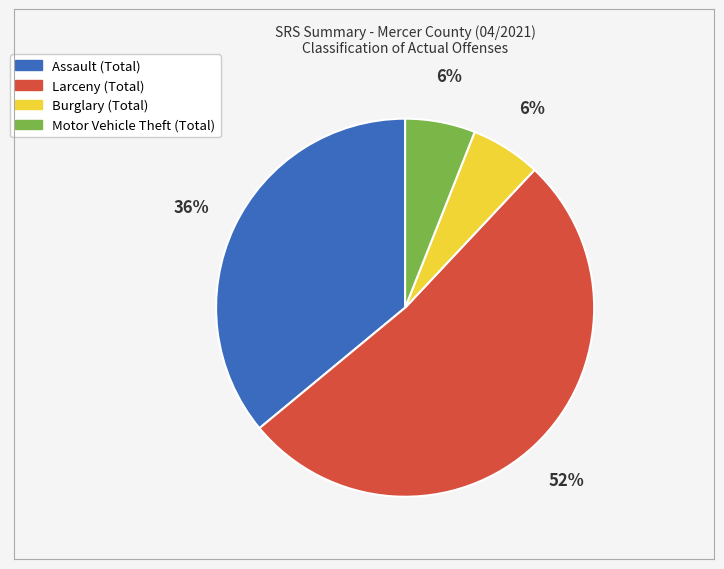

True or false: Larceny (Total) accounts for 57% of the total.

False